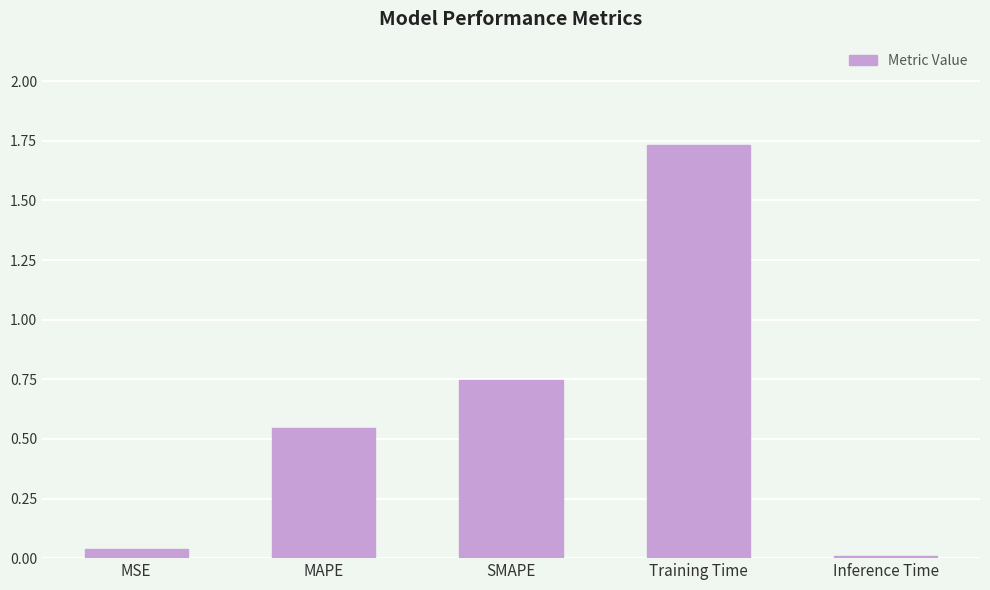

Is it true that the value at SMAPE is 0.2?

False